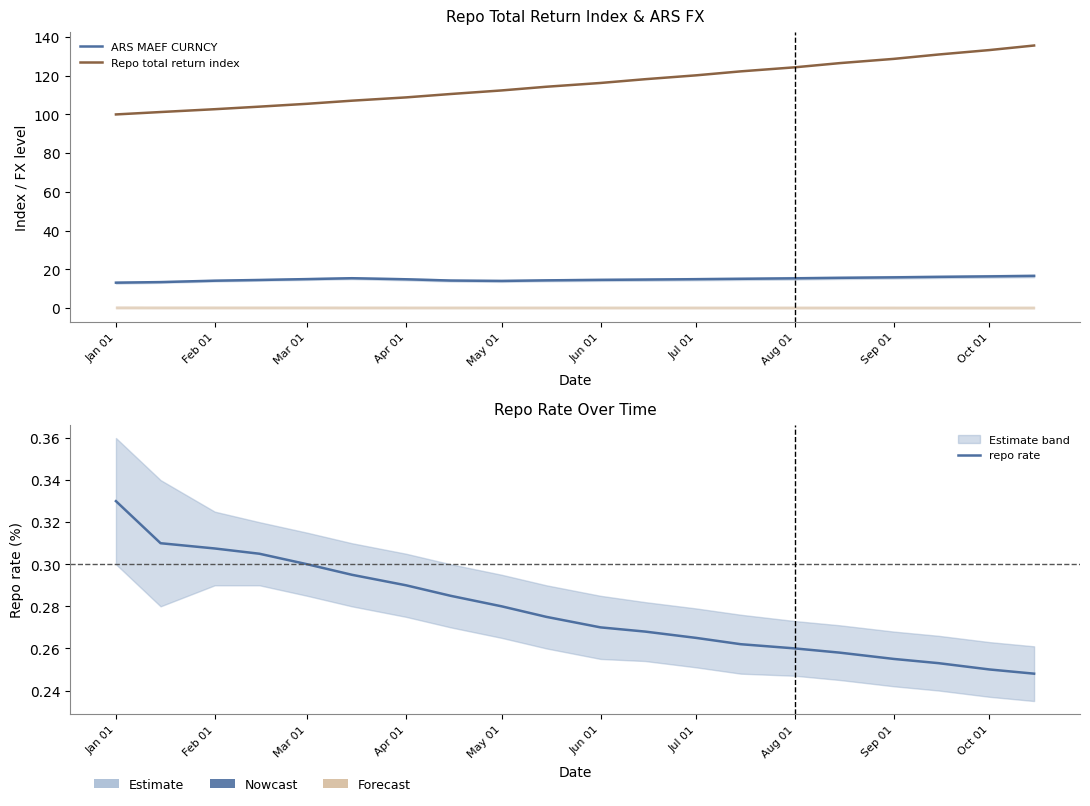

The value of Repo total return index at Jul 01 is 195.5. True or false?

False